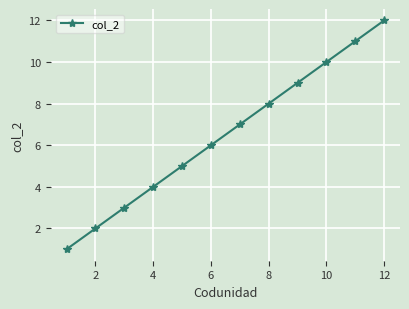

What is the difference between the maximum and minimum values?

11